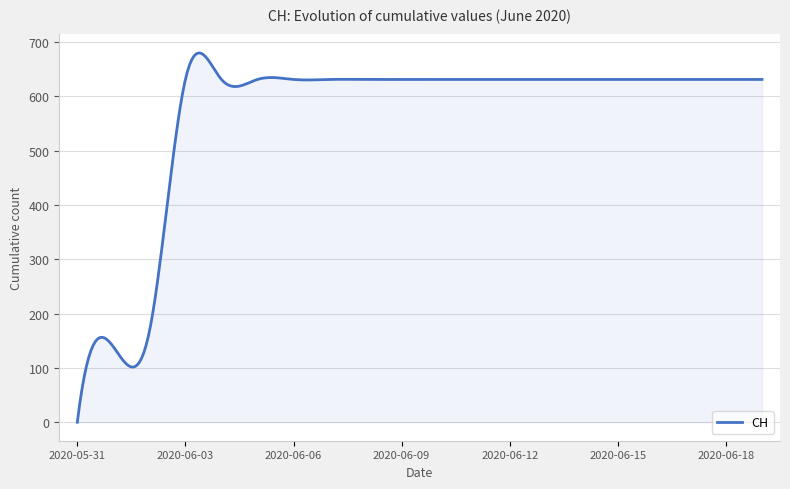

How many distinct data groups are displayed?

1